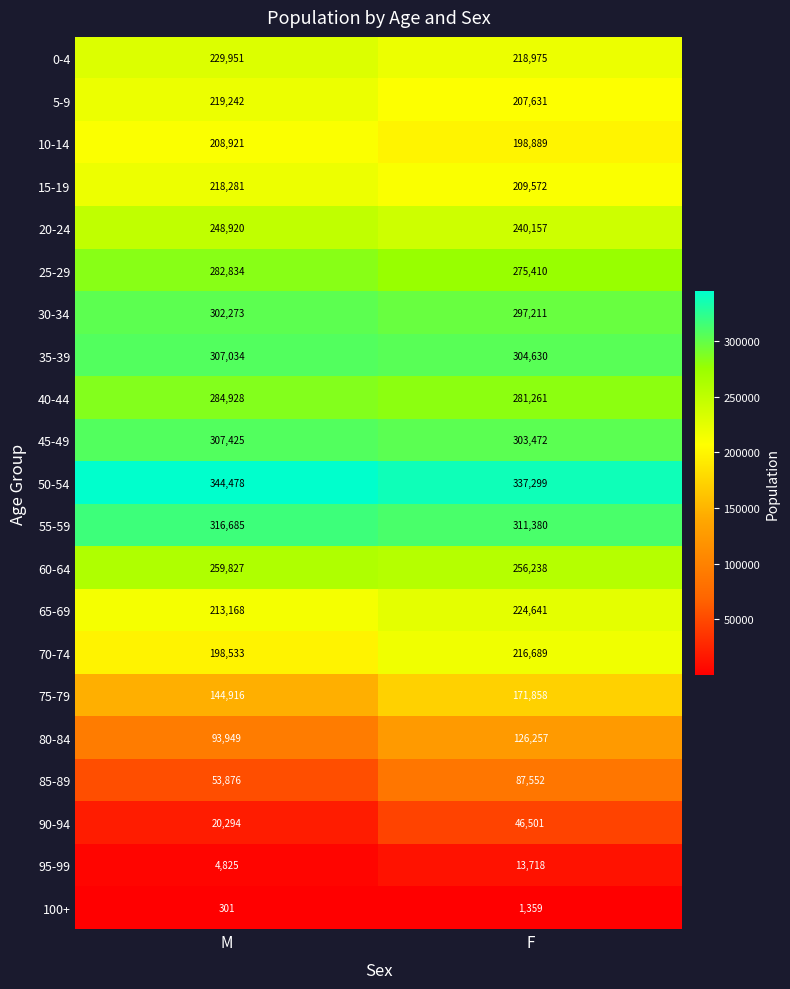

What is the maximum value shown in the chart?

344478